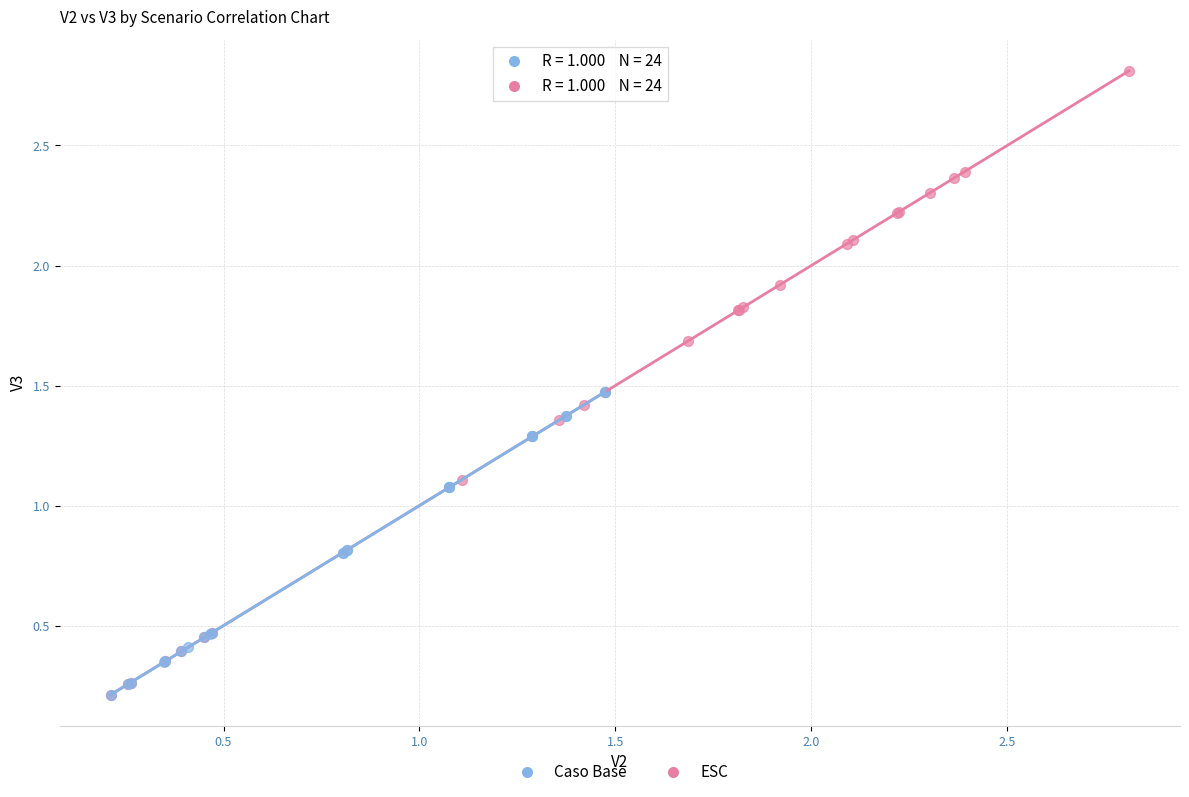

Which series reaches the maximum Y coordinate?

ESC